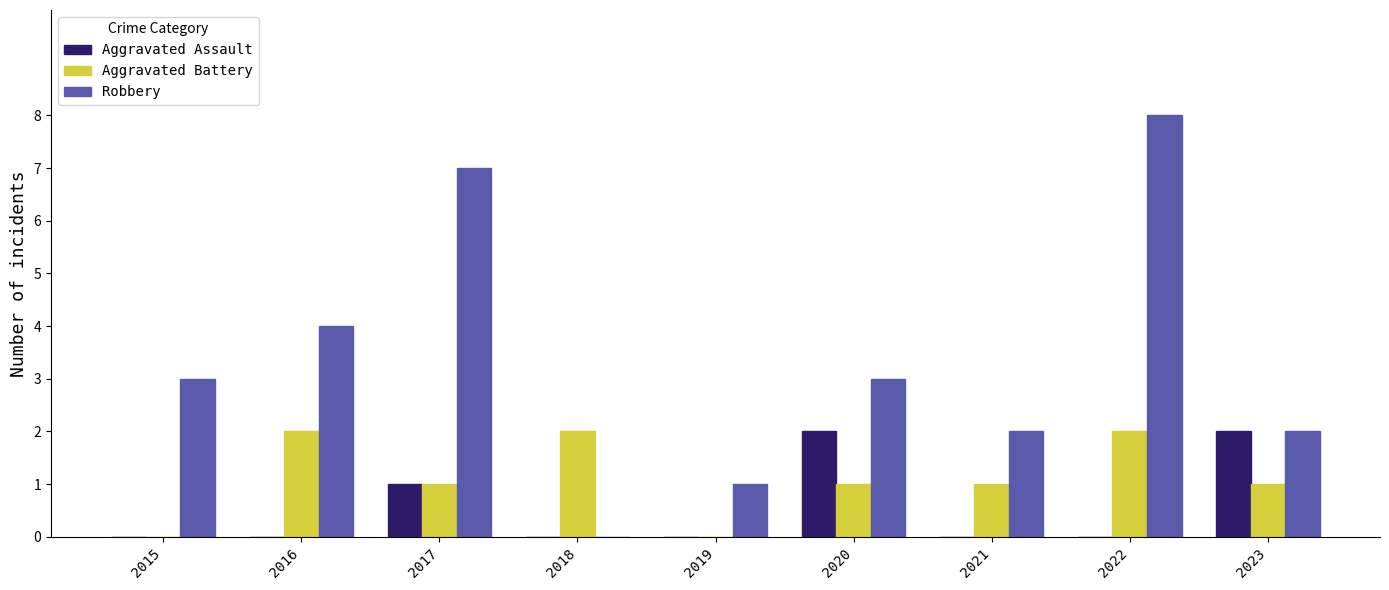

At which category is the sum across all series the highest?

2022